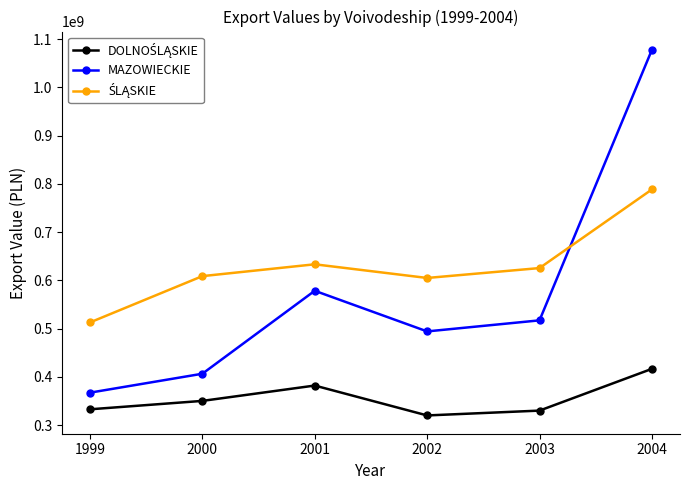

The value of MAZOWIECKIE at 2002 is 676643196. True or false?

False